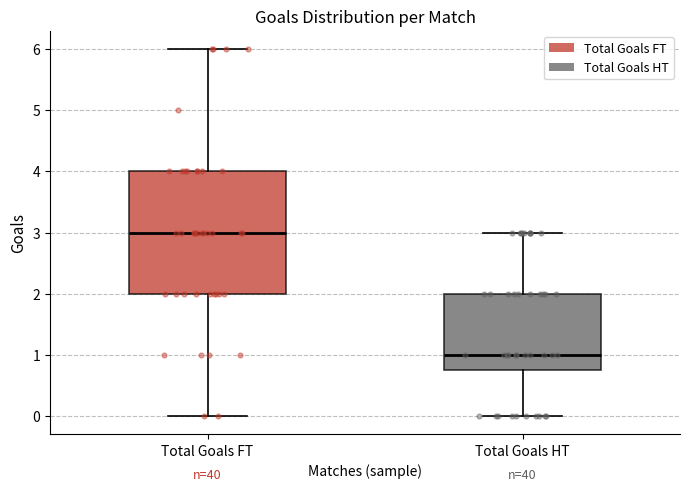

Which box is the tallest, from its lower edge to its upper edge?

Total Goals FT